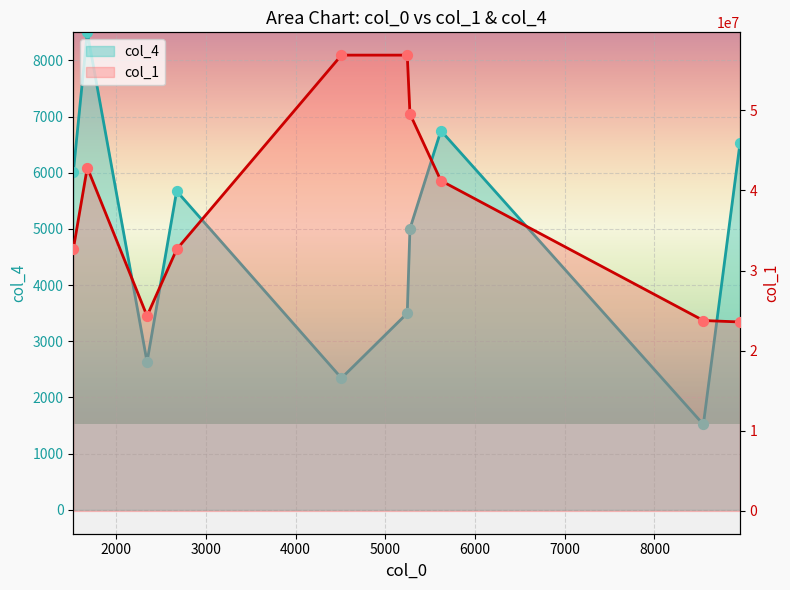

Which series has the largest total across all categories?

col_1